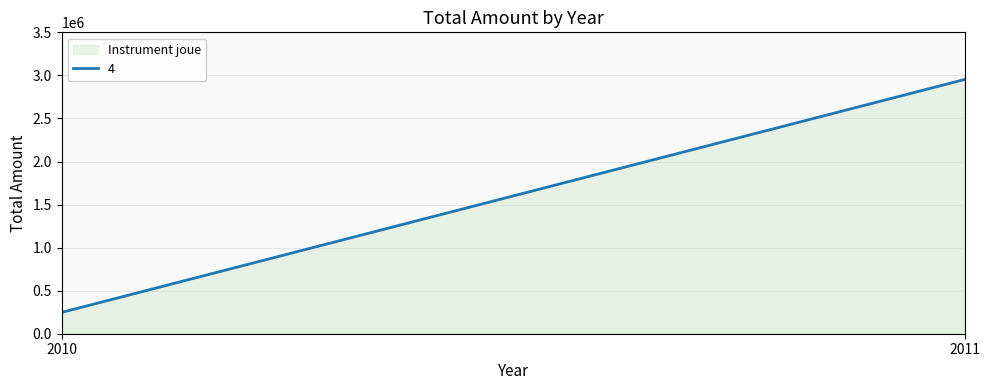

What is the value of the 1st point from the left?

247673.8